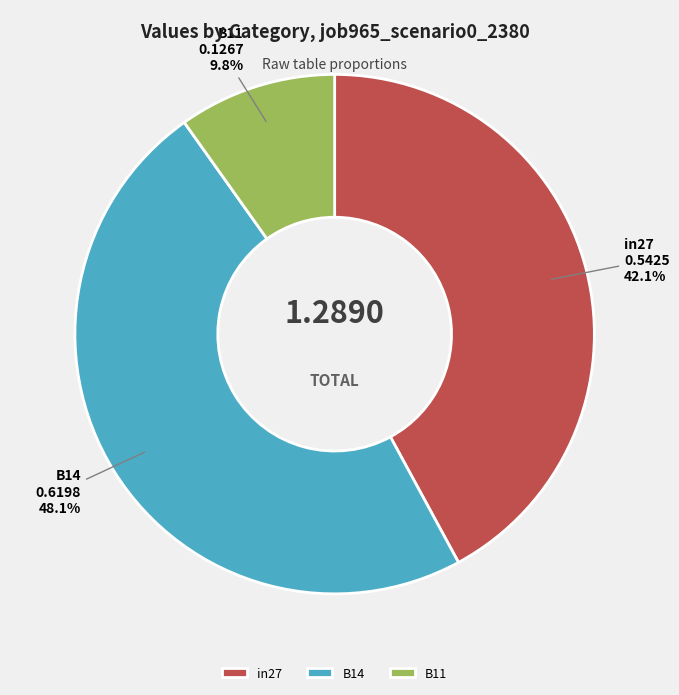

To the nearest percent, what is the difference between the in27 and B11 slice percentages?

32%